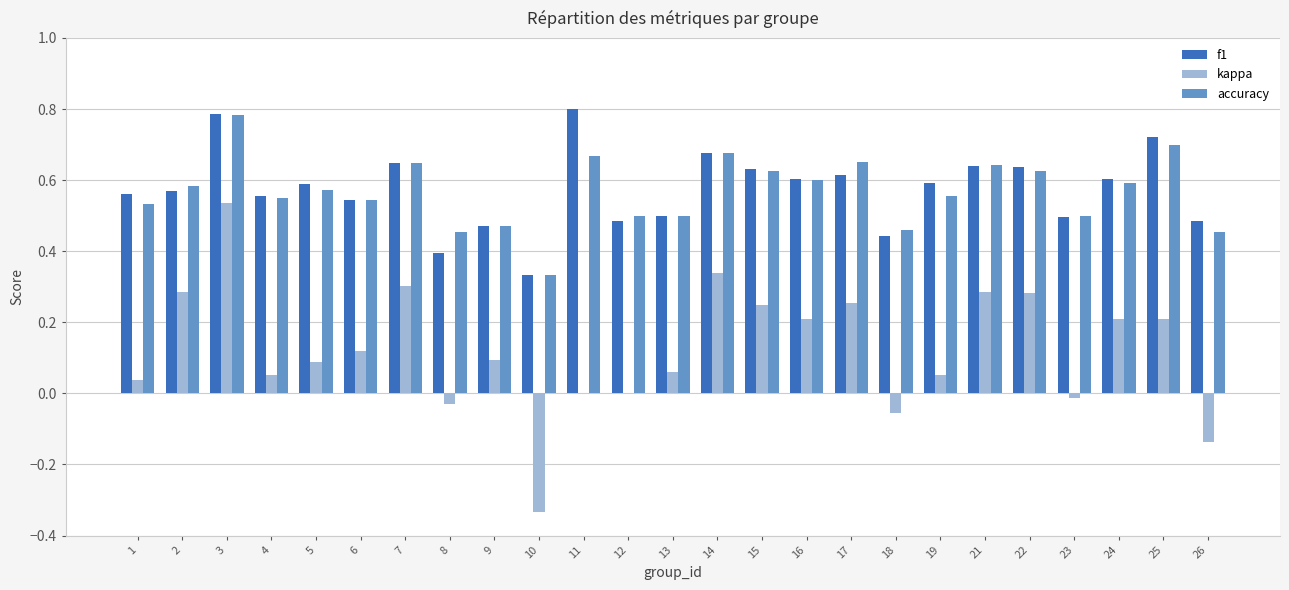

Between 13 and 16, which series saw the biggest shift?

kappa